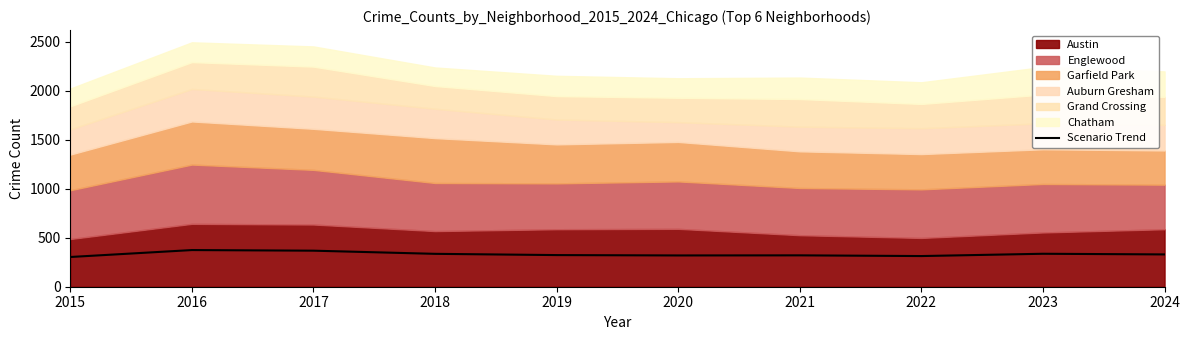

The value of Scenario Trend at 2023 is 336.4. True or false?

True